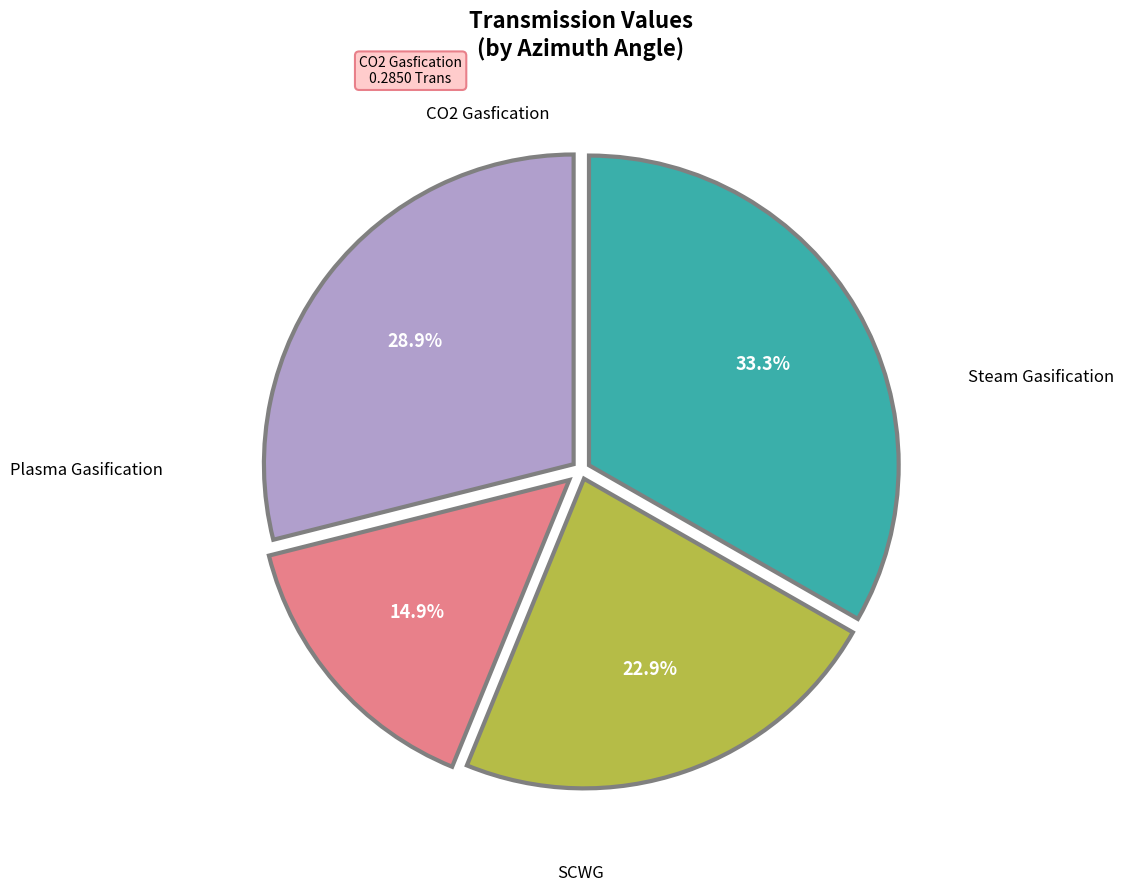

How many slices are in this pie chart?

4